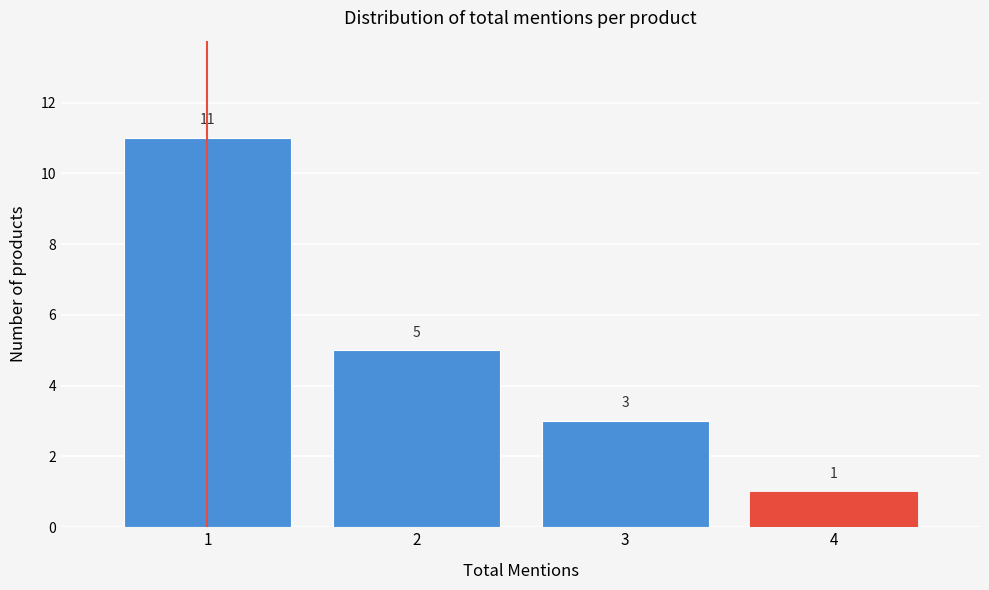

Reading left to right, transcribe this chart: for each bar, give the range it covers on the x-axis and its height.

0.5 to 1.5: 11
1.5 to 2.5: 5
2.5 to 3.5: 3
3.5 to 4.5: 1